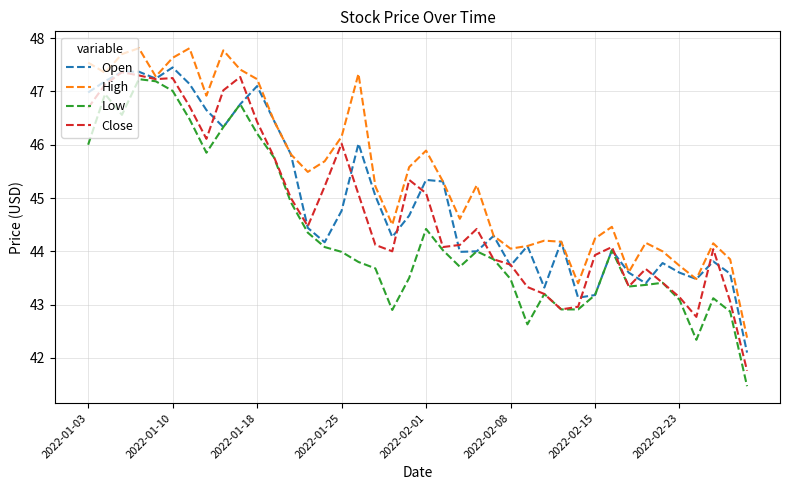

List the series in order of their overall mean, lowest first.

Low, Close, Open, High